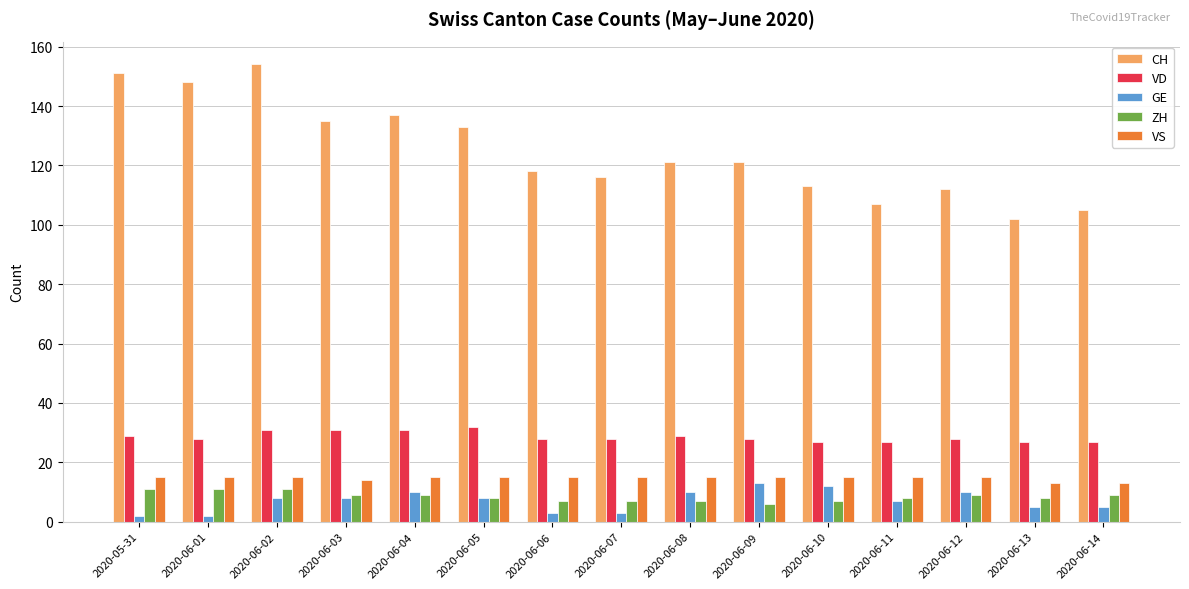

Is it true that VD equals 18 at 2020-06-13?

False